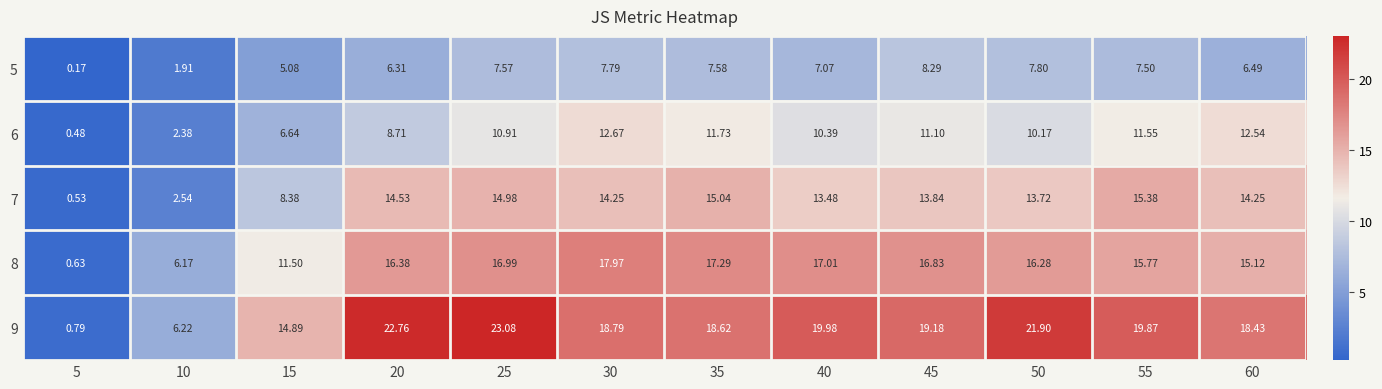

Which series has the largest range (max minus min)?

9